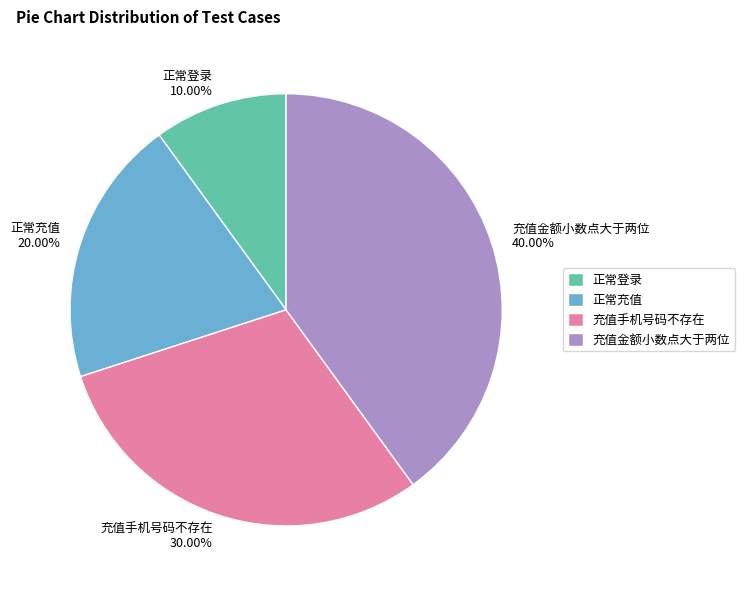

Does 正常登录 account for over 50% of the chart?

No